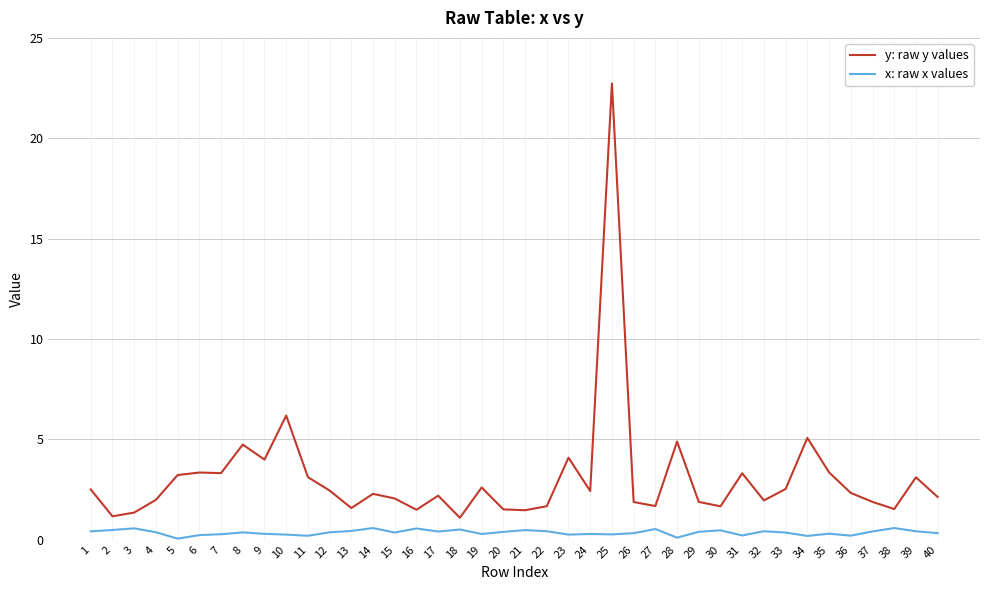

True or false: y: raw y values has a value of 1.0 at 14.

False